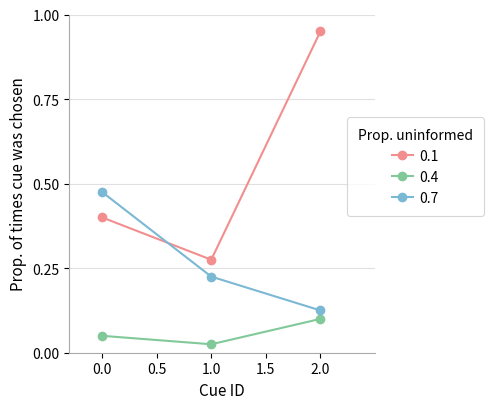

At which category is the sum across all series the highest?

2.0